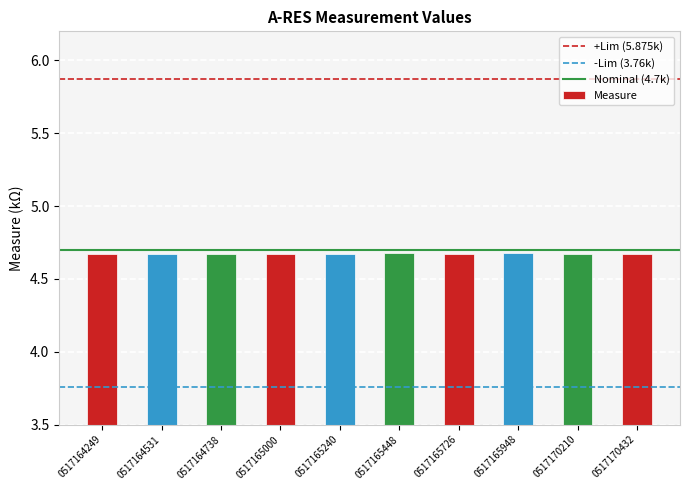

How many values are between 4 and 5?

10